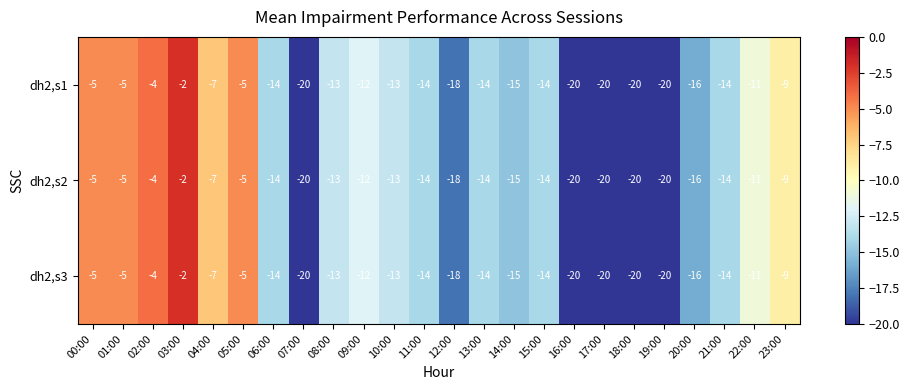

The value of dh2,s2 at 23:00 is -4. True or false?

False